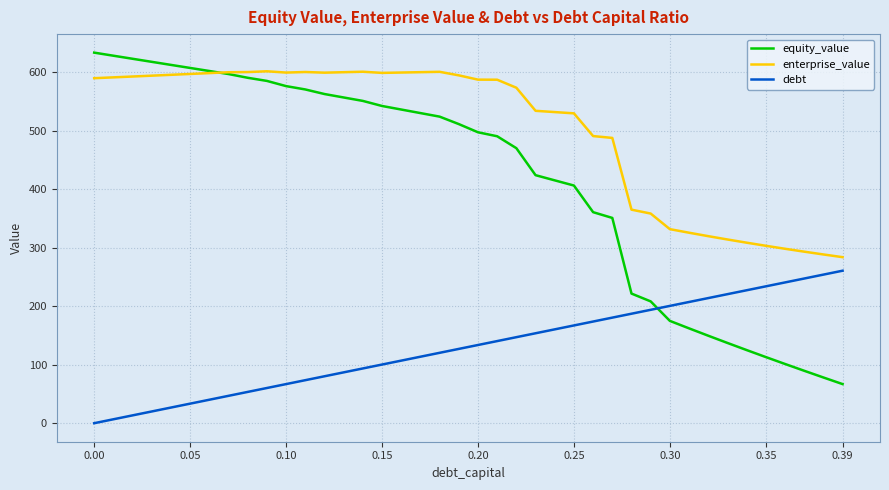

True or false: enterprise_value and debt intersect in this chart.

False